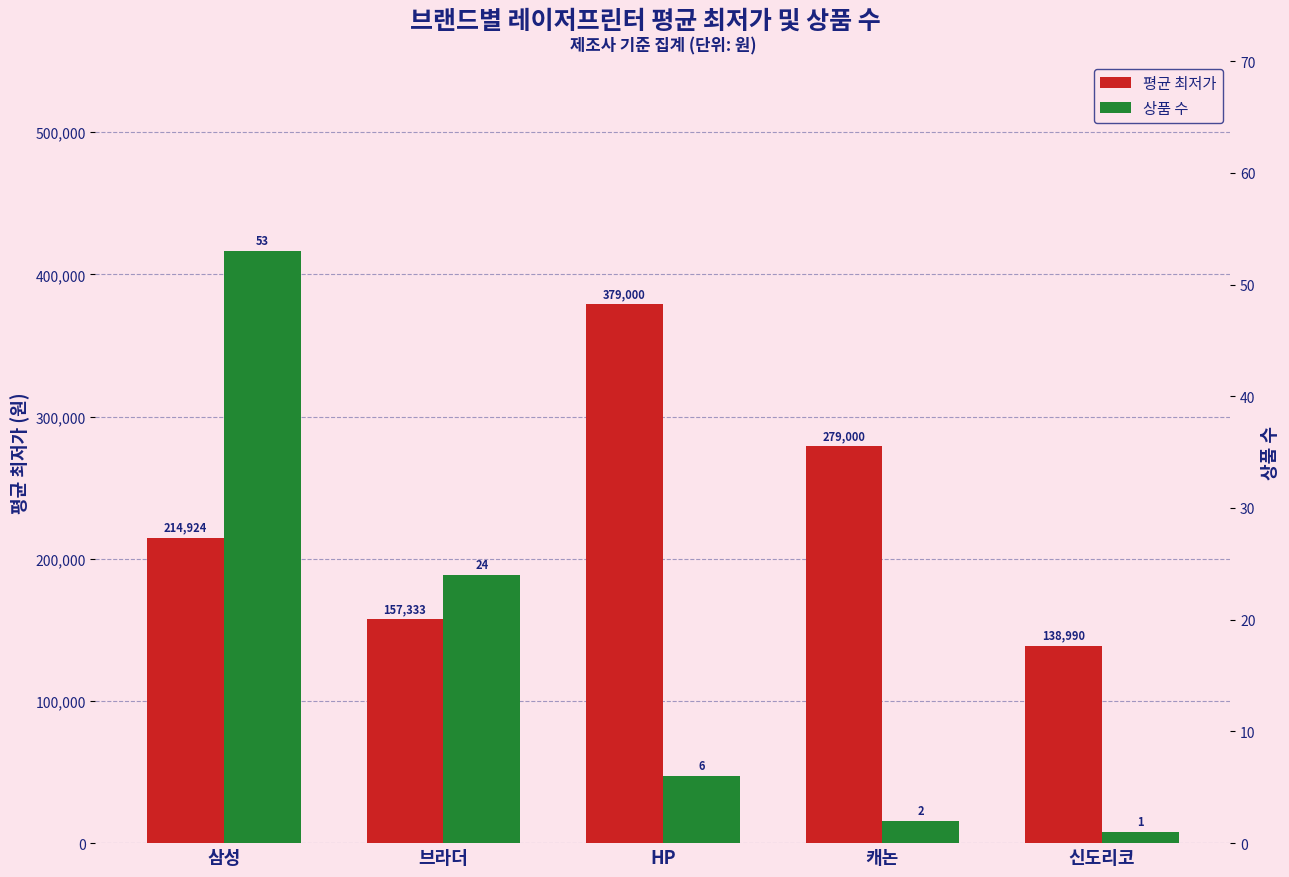

Count the number of categories in the chart.

5